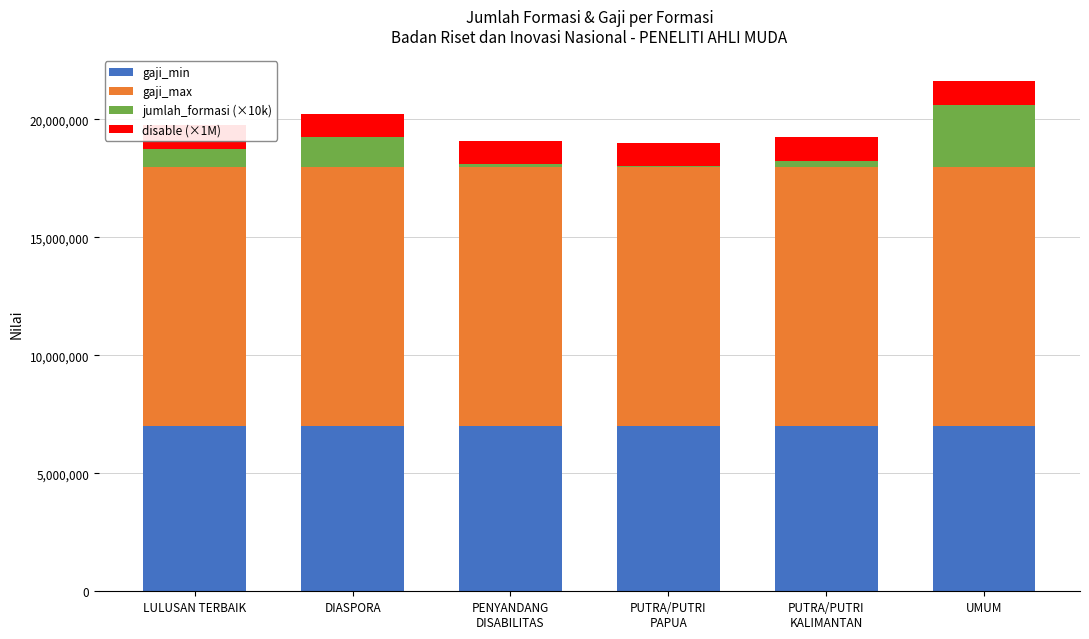

List the labels in order of gaji_min value, largest first.

LULUSAN TERBAIK, DIASPORA, PENYANDANG
DISABILITAS, PUTRA/PUTRI
PAPUA, PUTRA/PUTRI
KALIMANTAN, UMUM